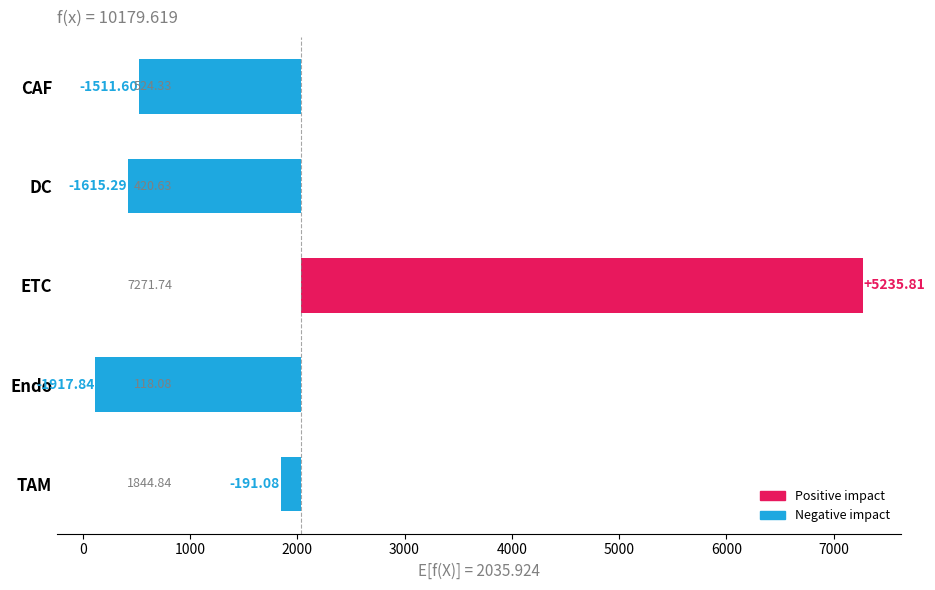

What is the difference between the values at TAM and ETC?

5426.9